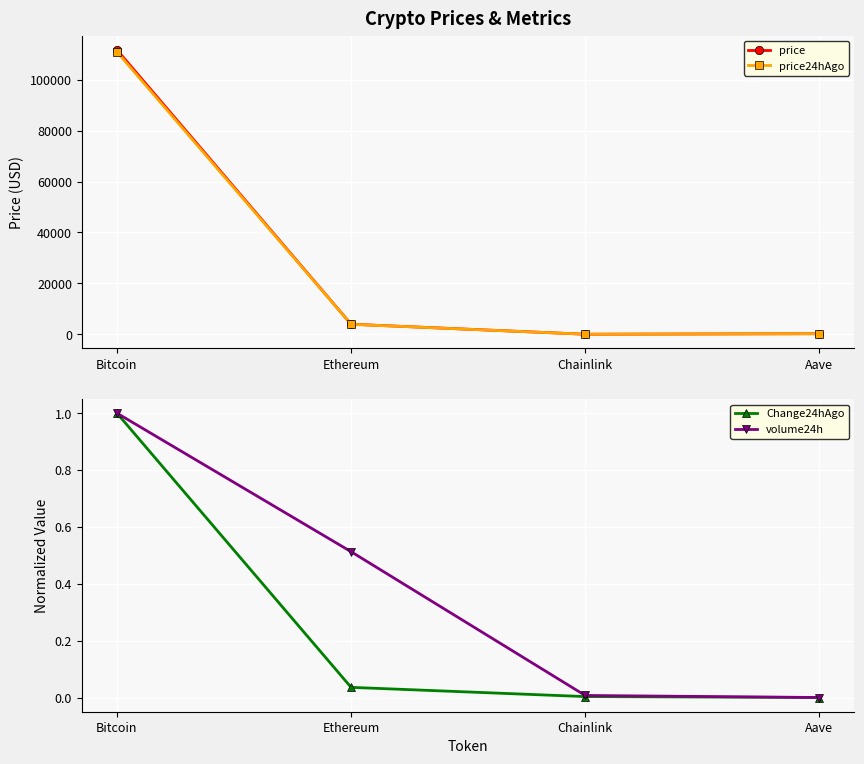

Reading left to right, list all the values displayed in this chart.

price: 111762.0	3952.5	17.9	225.8
price24hAgo: 110997.0	3927.6	17.9	228.3
Change24hAgo: 1.0	0.0	0.0	0.0
volume24h: 1.0	0.5	0.0	0.0